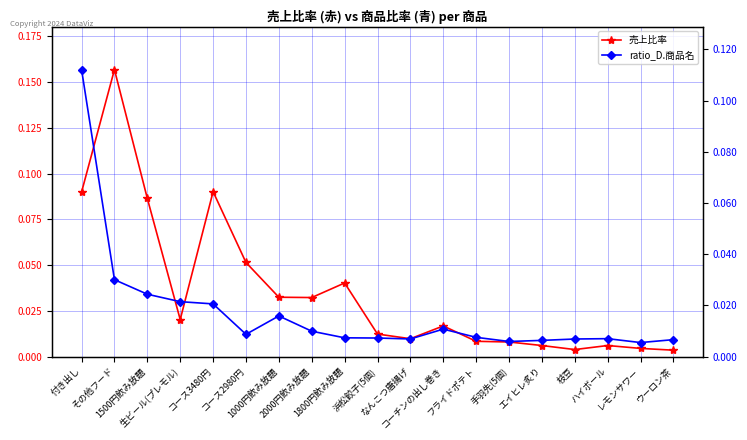

Between ハイボール and フライドポテト, which is larger?

フライドポテト